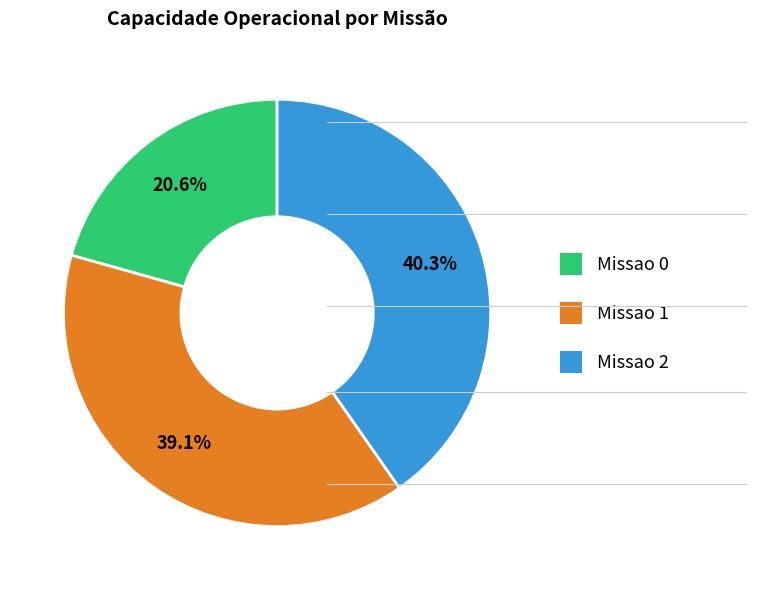

To the nearest percent, what is the average slice percentage?

33%